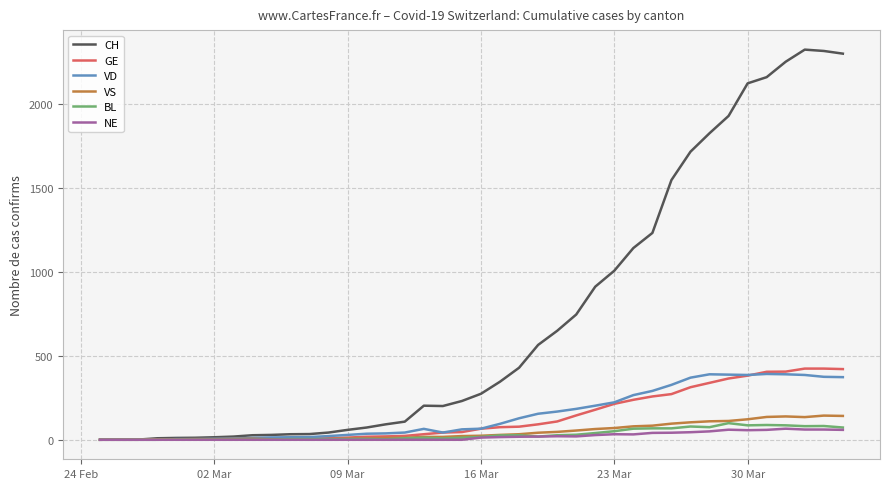

What is the maximum value shown in the chart?

2324